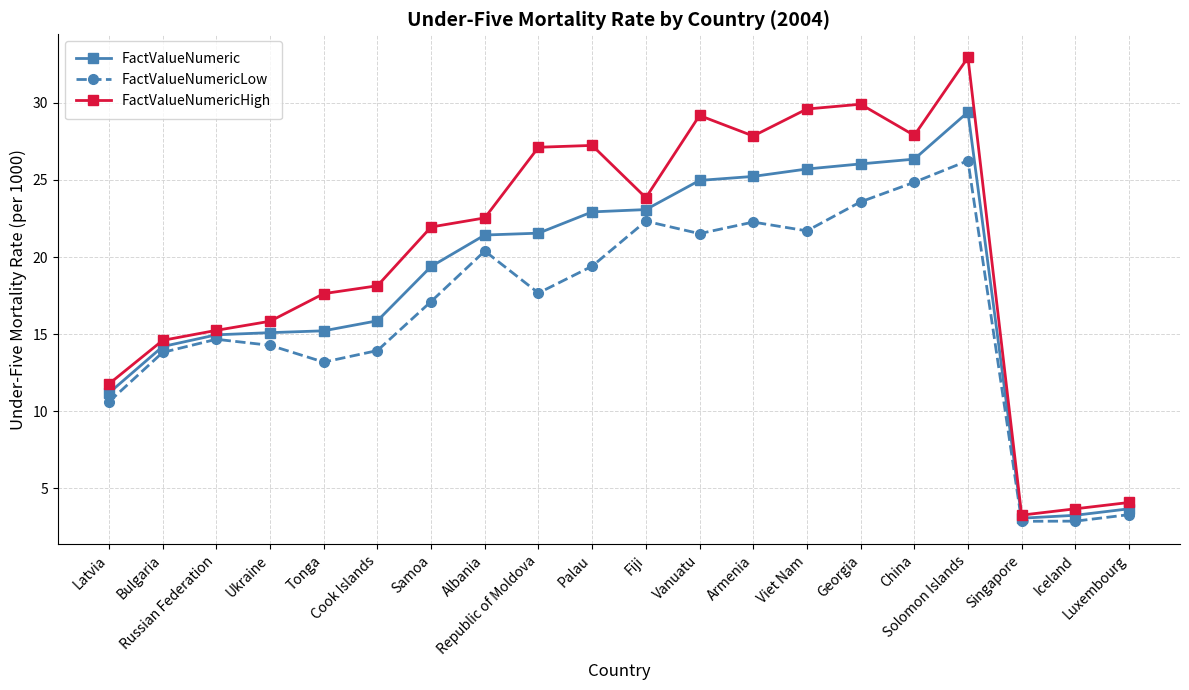

What is the sum of all FactValueNumericLow values?

326.7